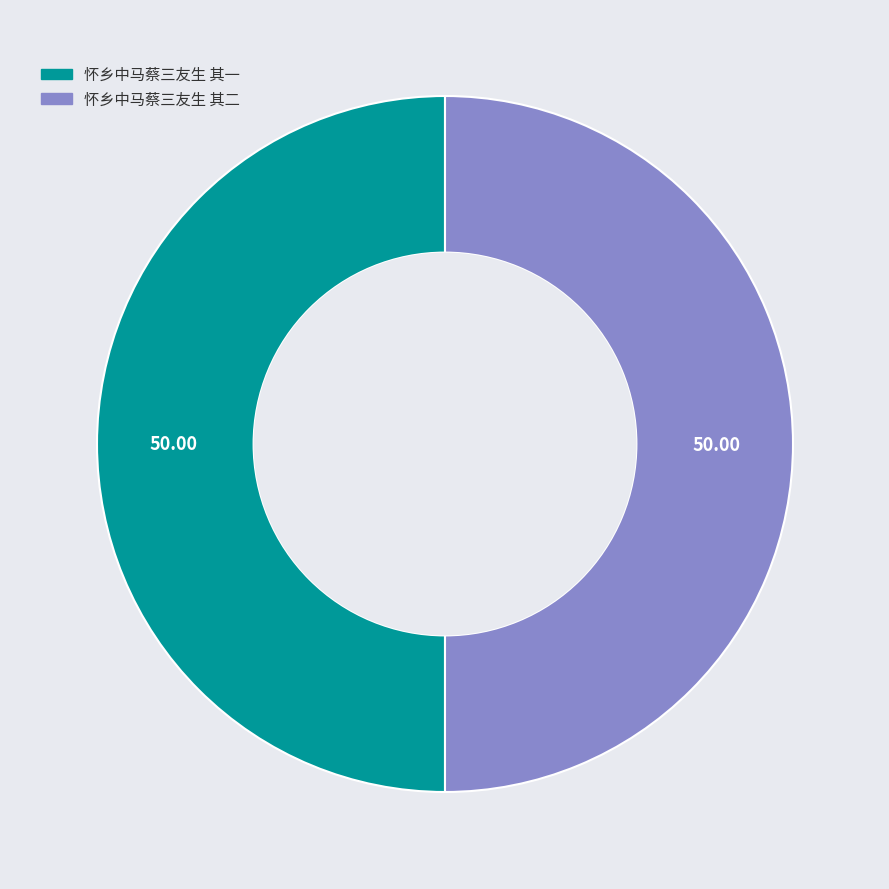

Combined, do 怀乡中马蔡三友生 其一 and 怀乡中马蔡三友生 其二 account for over 50%?

Yes